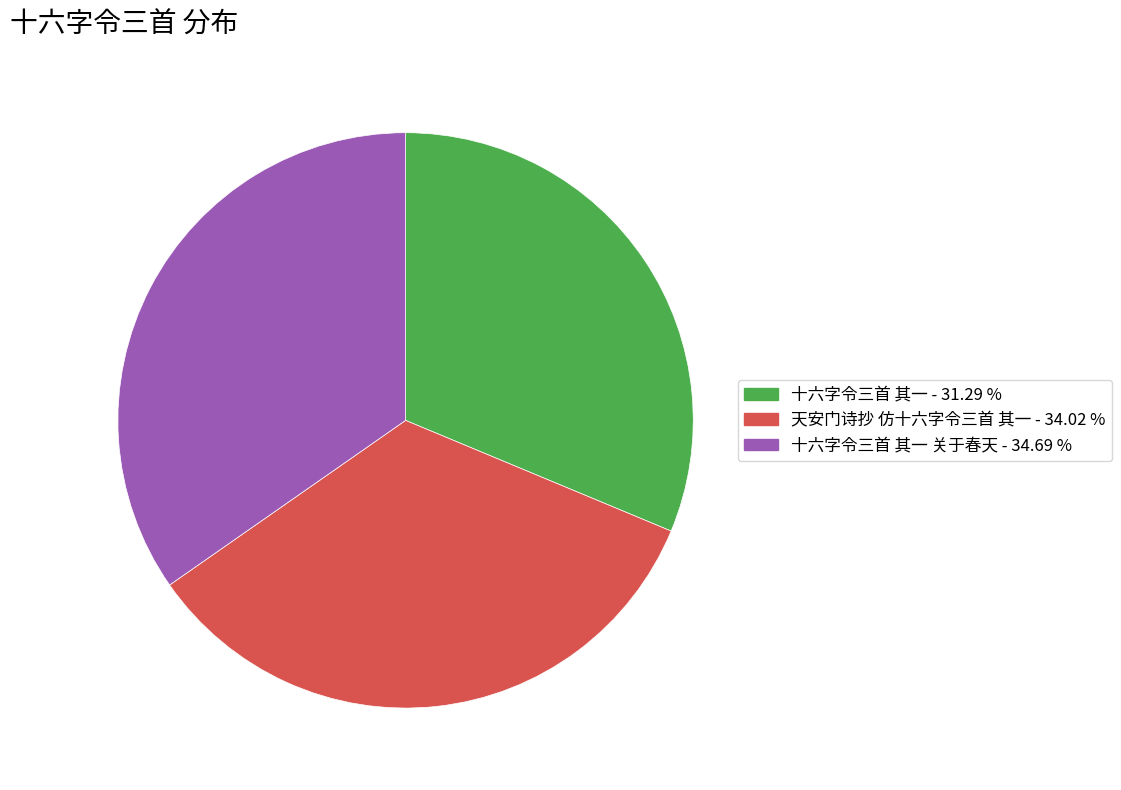

Is there any slice that represents more than half of the pie?

No